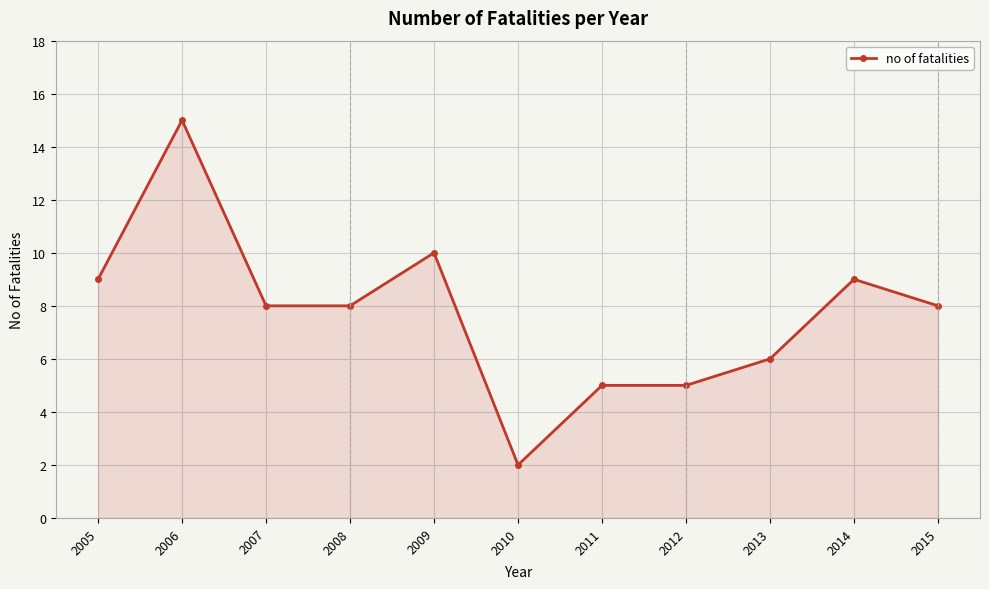

Reading left to right, transcribe all the data shown in this chart.

2005=9	2006=15	2007=8	2008=8	2009=10	2010=2	2011=5	2012=5	2013=6	2014=9	2015=8